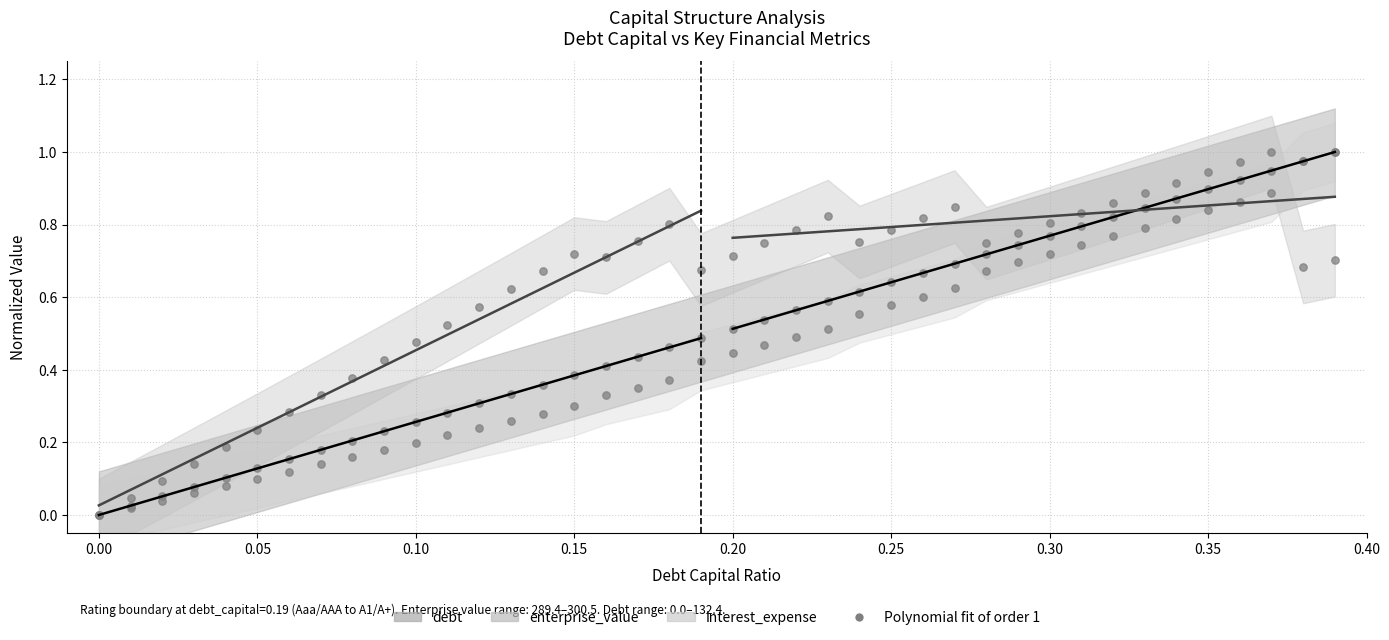

Which series has the largest total across all categories?

enterprise_value